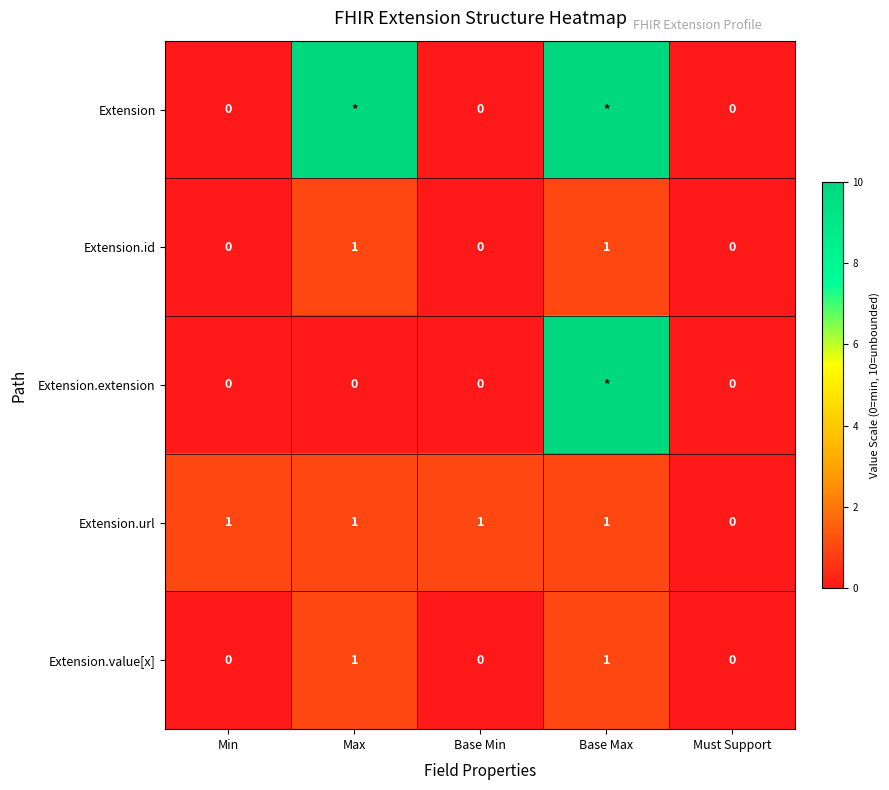

At which label does Extension.url reach its minimum?

Must Support